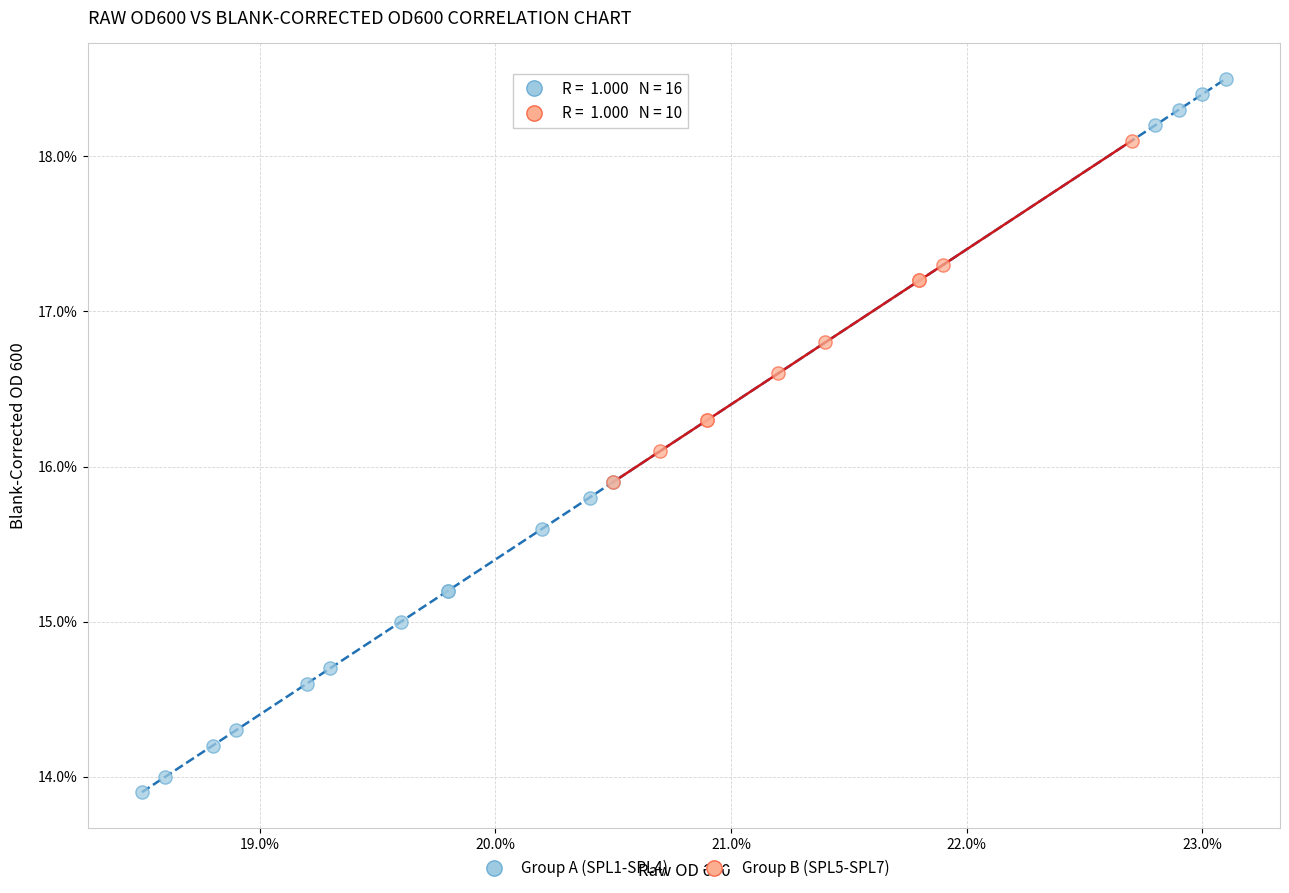

What are all the series names shown in the legend?

Group A (SPL1-SPL4), Group B (SPL5-SPL7)